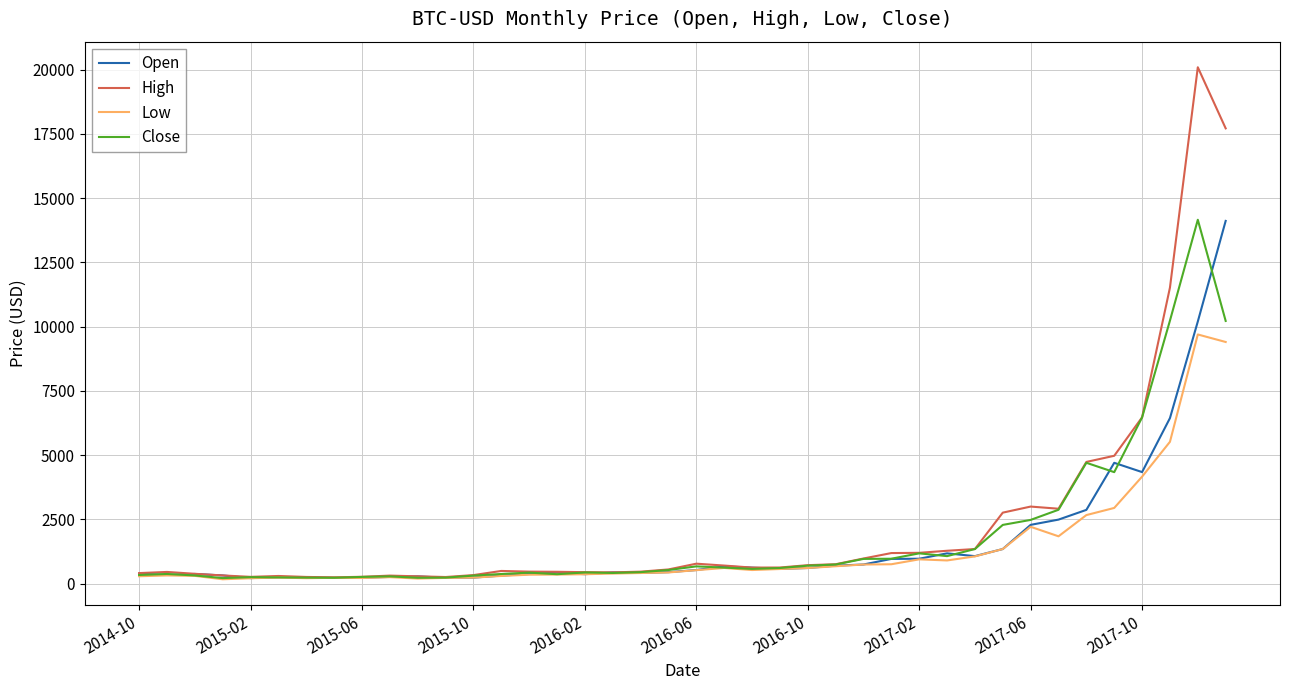

What is the difference between the second highest and minimum values in the High series?

17464.6